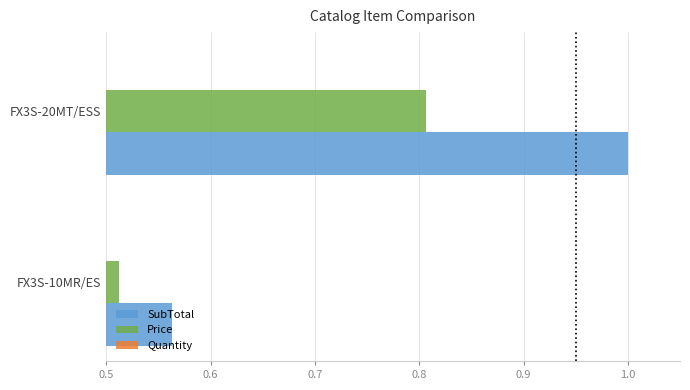

What is the value of the Price bar at the 2nd from the left?

0.8